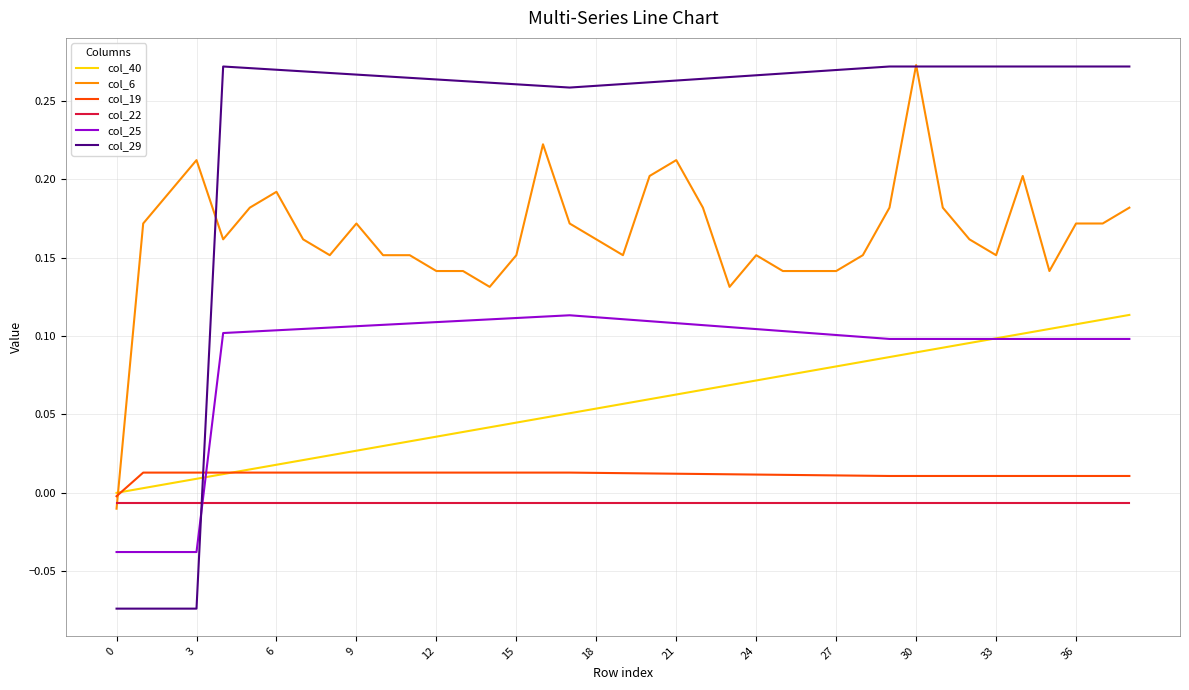

What are all the series names shown in the legend?

col_40, col_6, col_19, col_22, col_25, col_29